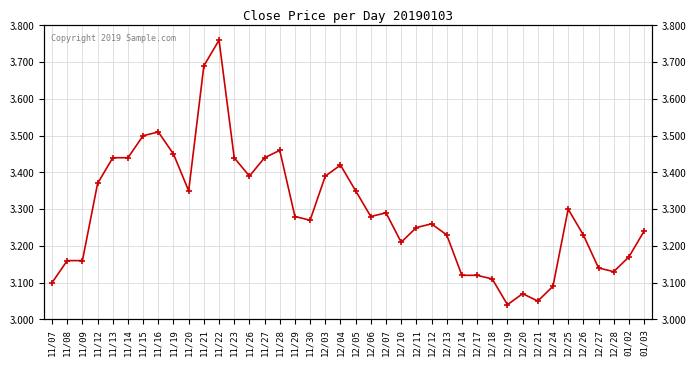

Rank the categories by value from lowest to highest.

12/19, 12/21, 12/20, 12/24, 11/07, 12/18, 12/14, 12/17, 12/28, 12/27, 11/08, 11/09, 01/02, 12/10, 12/13, 12/26, 01/03, 12/11, 12/12, 11/30, 11/29, 12/06, 12/07, 12/25, 11/20, 12/05, 11/12, 11/26, 12/03, 12/04, 11/13, 11/14, 11/23, 11/27, 11/19, 11/28, 11/15, 11/16, 11/21, 11/22